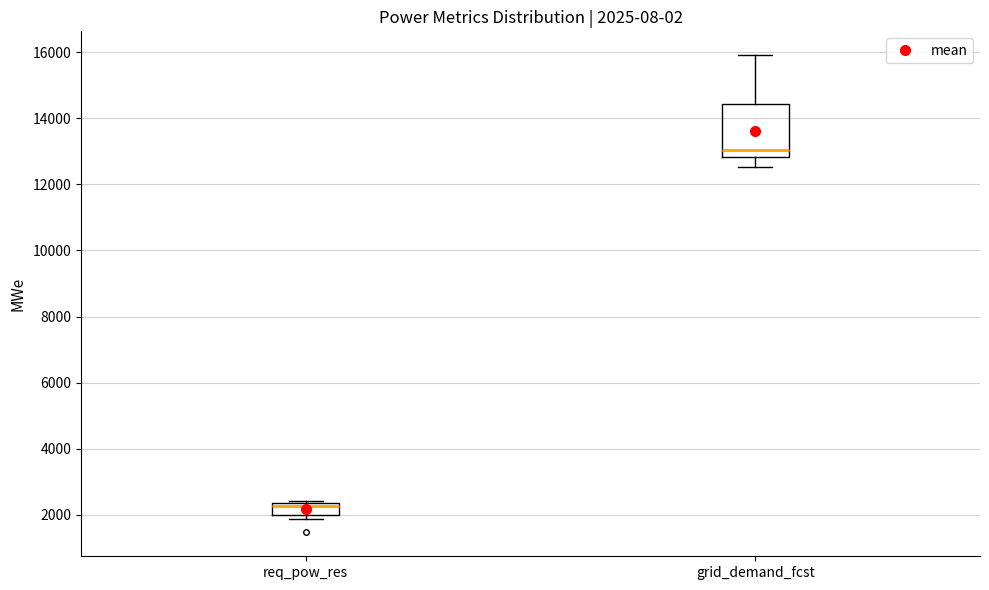

Which box's median line is the highest?

grid_demand_fcst